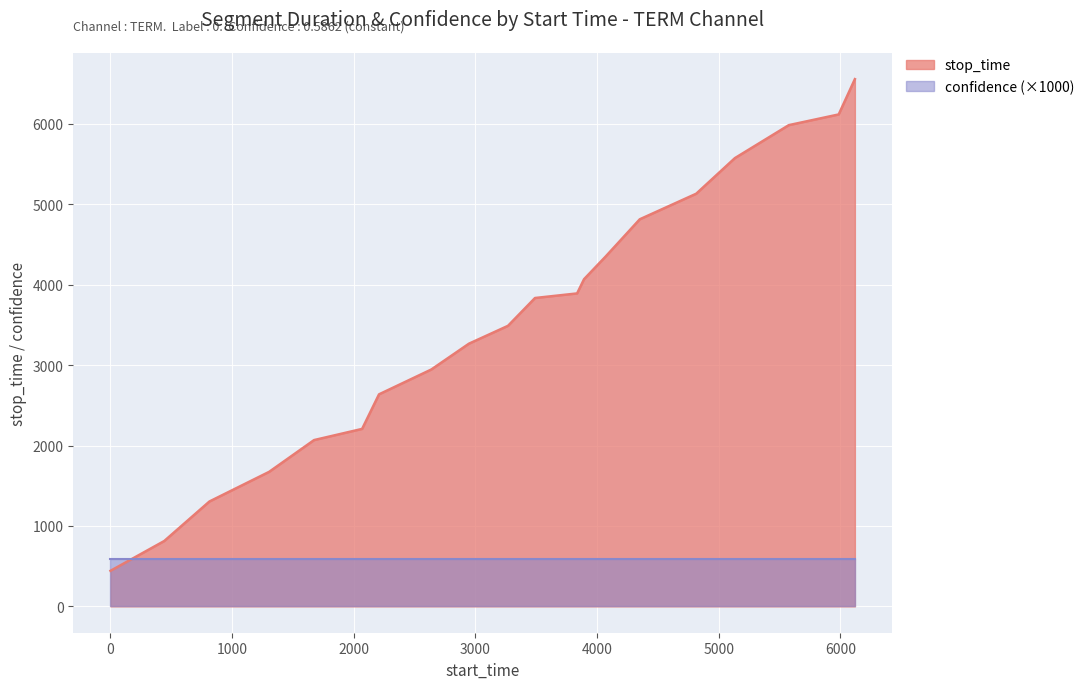

What is the minimum value shown in the chart?

442